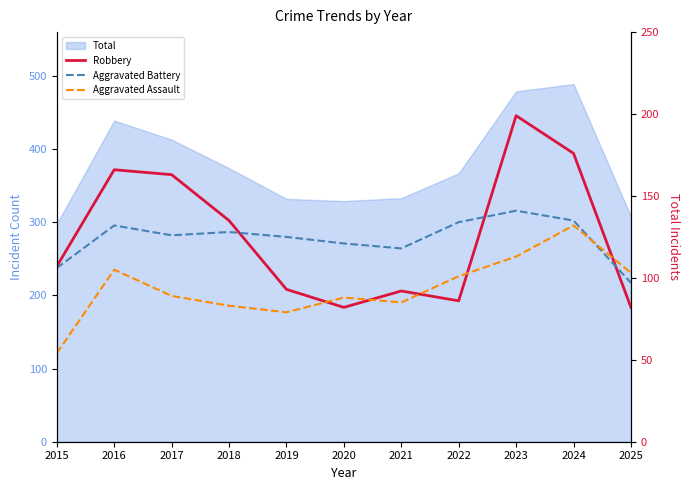

Between which two adjacent categories do Aggravated Battery and Aggravated Assault first intersect?

2024 and 2025